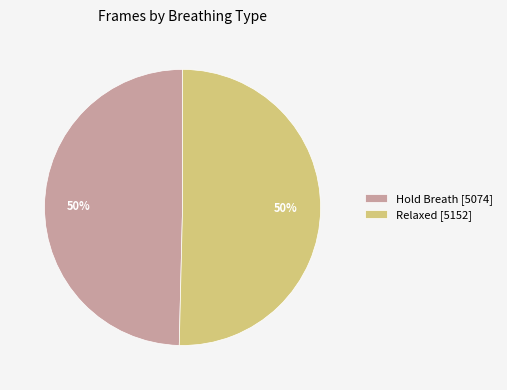

Do Relaxed [5152] and Hold Breath [5074] together represent more than half of the pie?

Yes